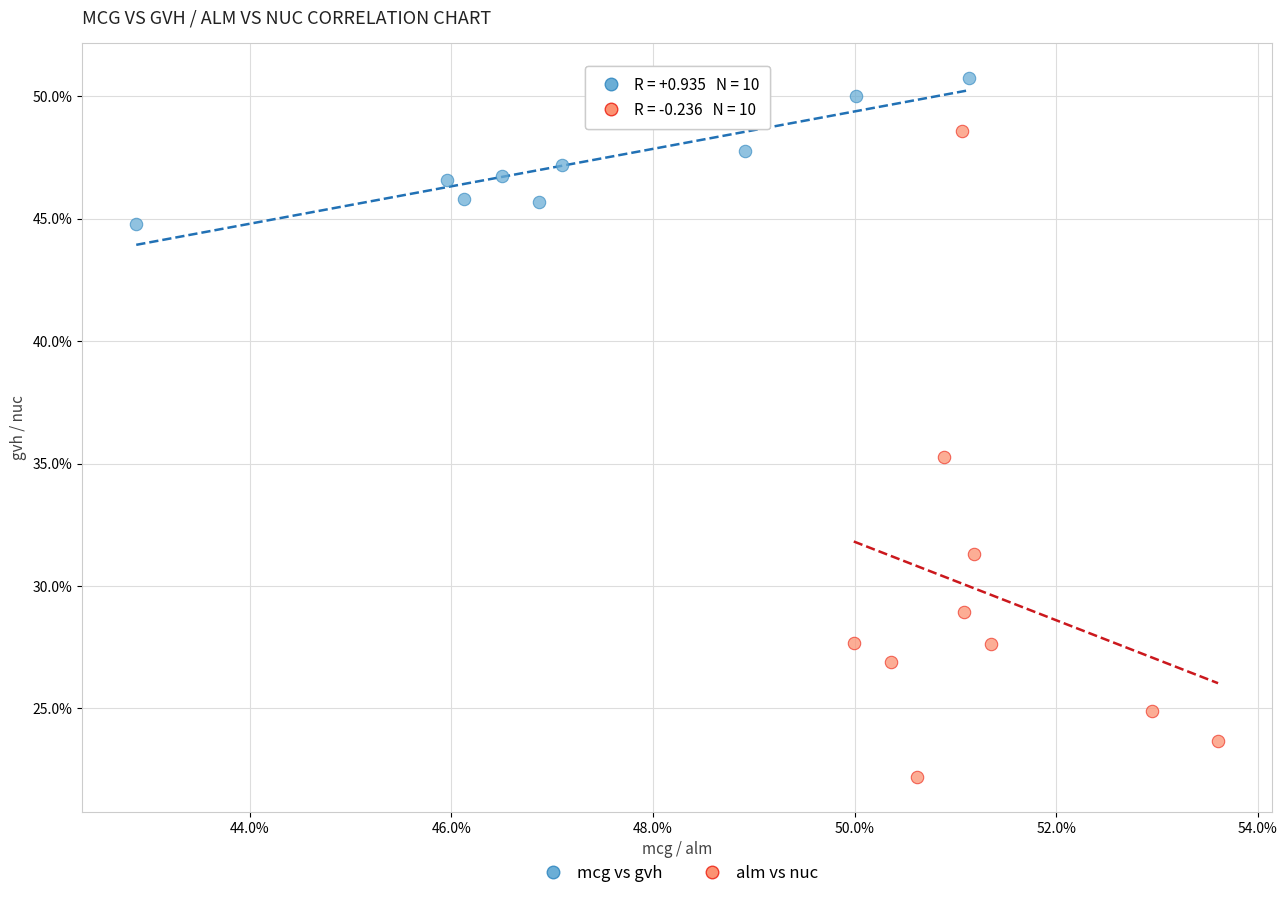

What are all the series names shown in the legend?

mcg vs gvh, alm vs nuc